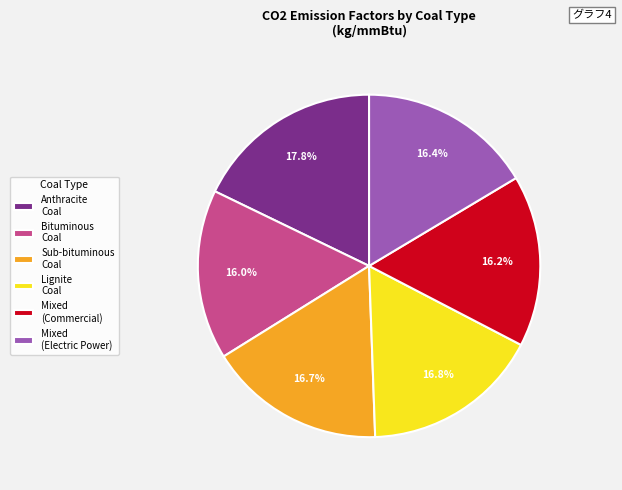

Which category has the biggest portion of the pie?

Anthracite Coal